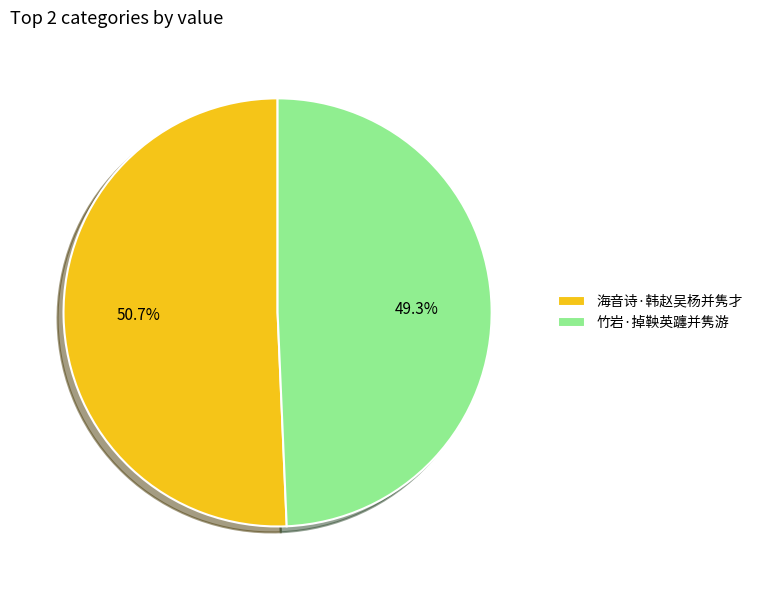

Which slice is the smallest?

竹岩·掉鞅英躔并隽游